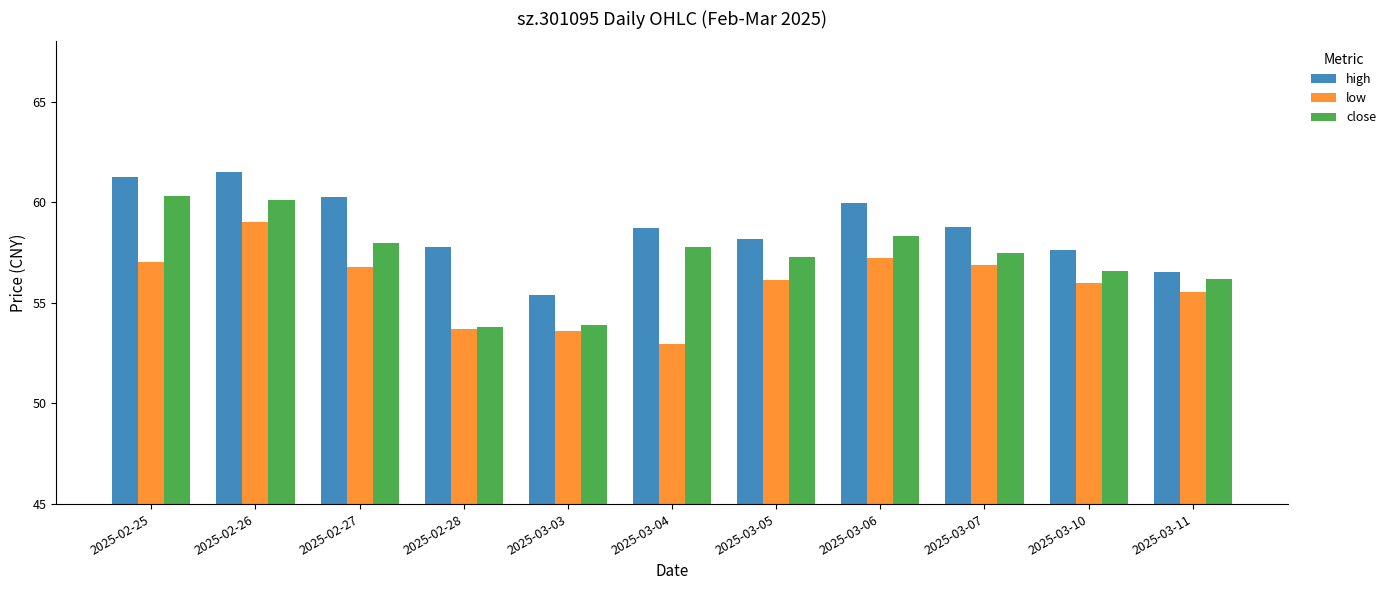

What is the highest value of the low series?

59.0